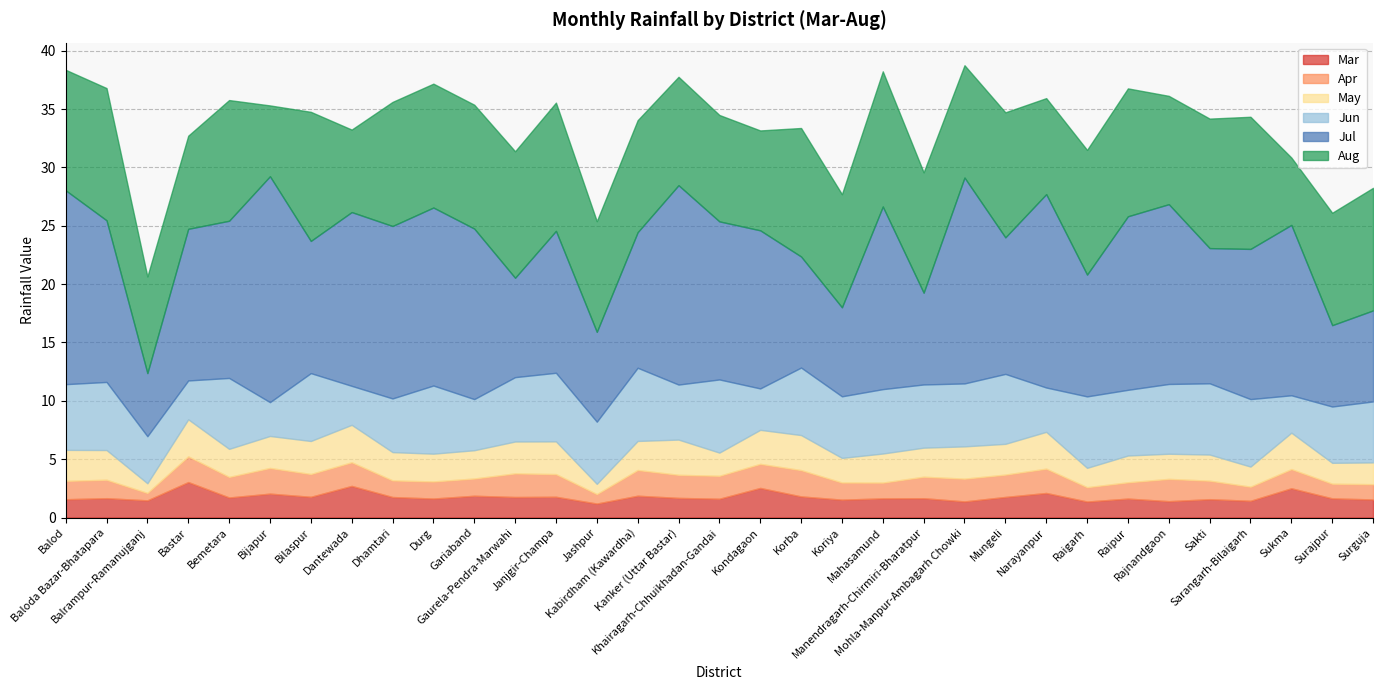

In Aug, how many points are lower than both neighbors (excluding endpoints)?

11